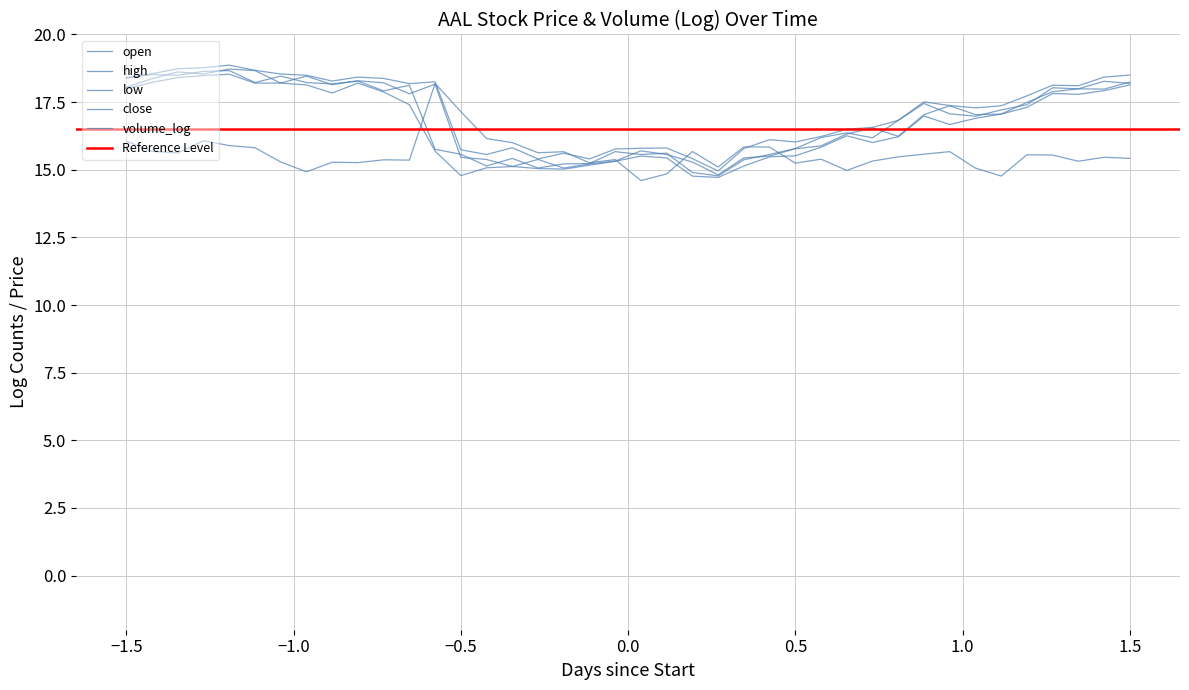

True or false: high has a value of 10.6 at 2013-09-13.

False